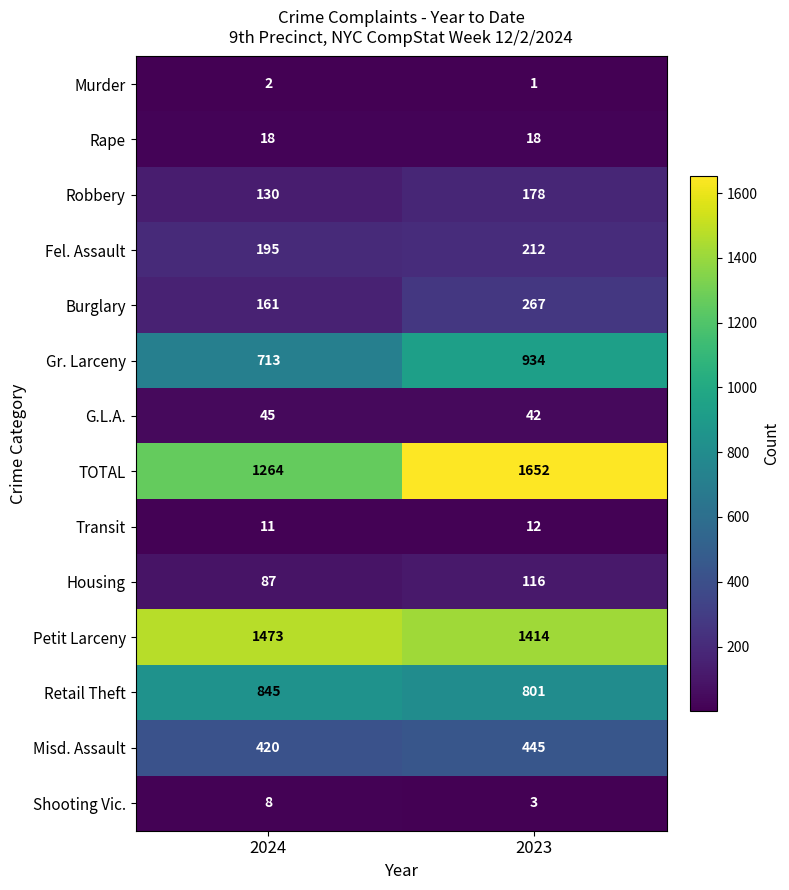

Where is Burglary nearest to the value 214?

2024